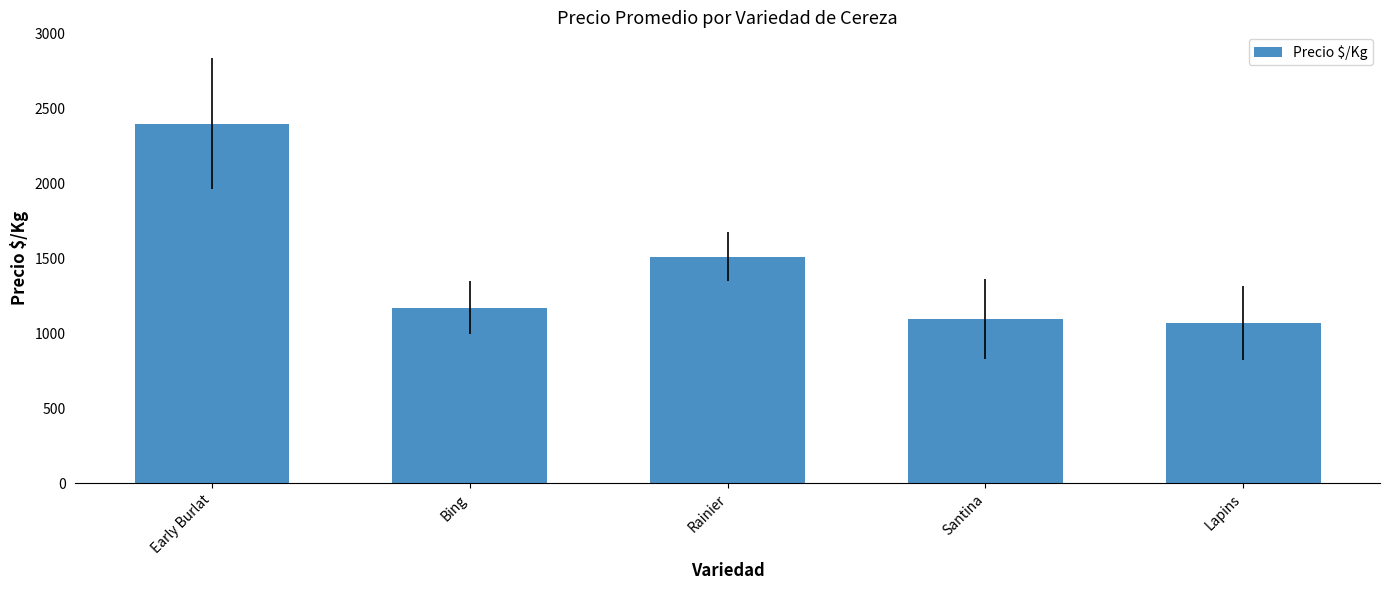

Approximately how many times larger is the value at Santina compared to Bing?

0.9